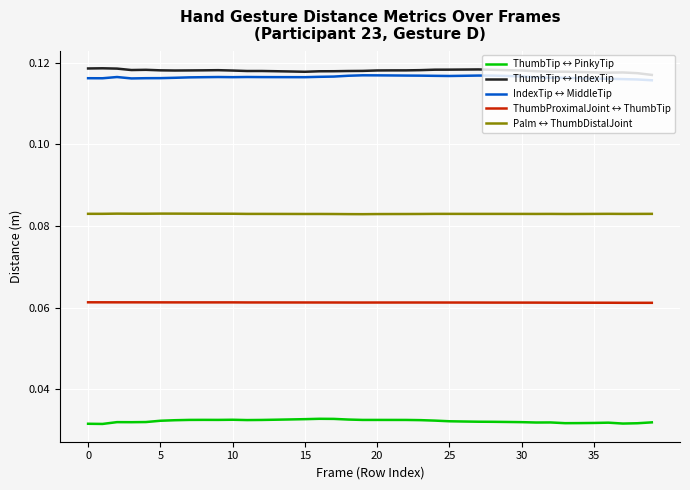

True or false: ThumbTip ↔ PinkyTip and ThumbTip ↔ IndexTip intersect in this chart.

False